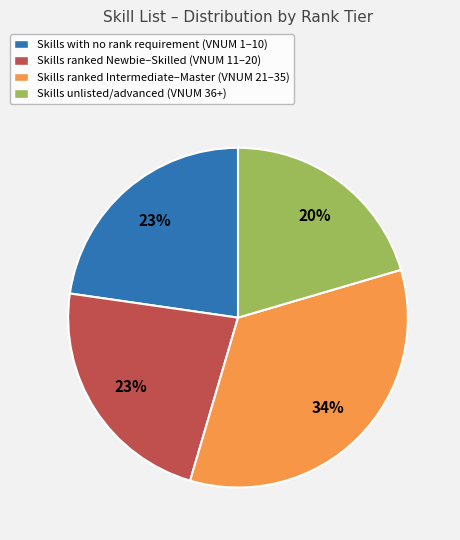

Is there any slice that represents more than half of the pie?

No